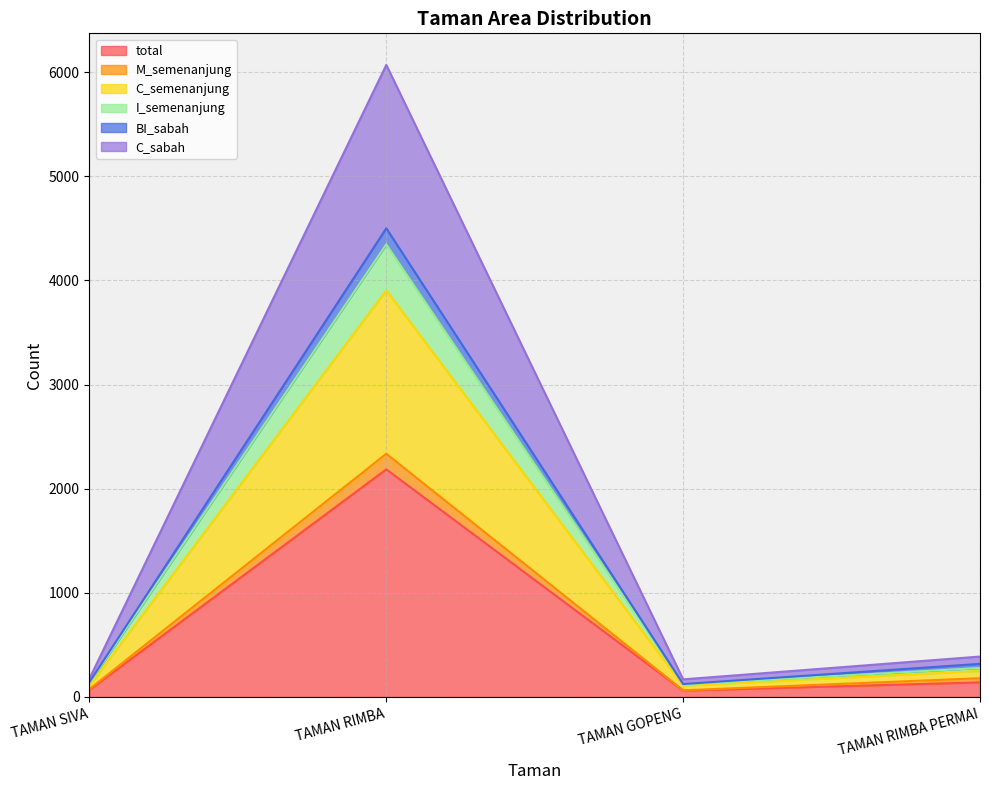

Does the chart display data point markers on the line(s)?

No